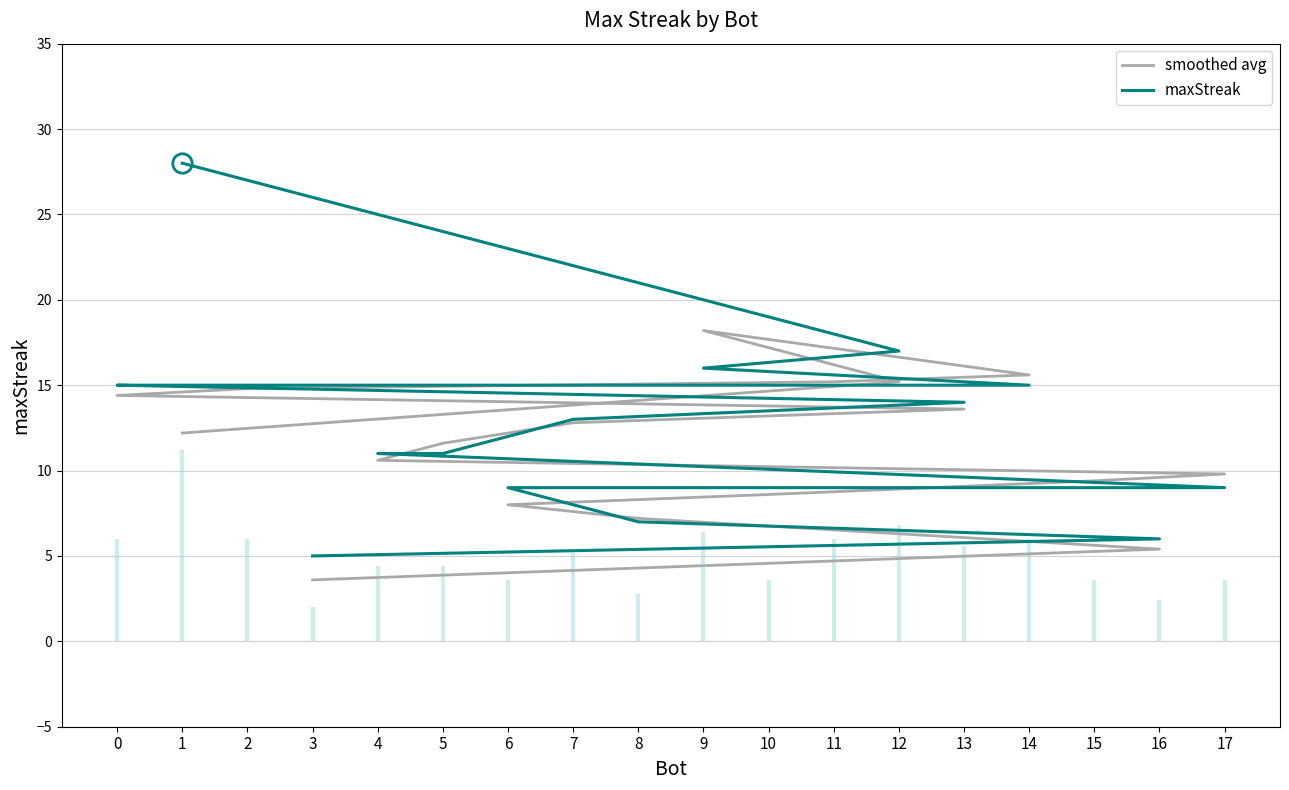

The value of smoothed avg at 12 is 23.3. True or false?

False